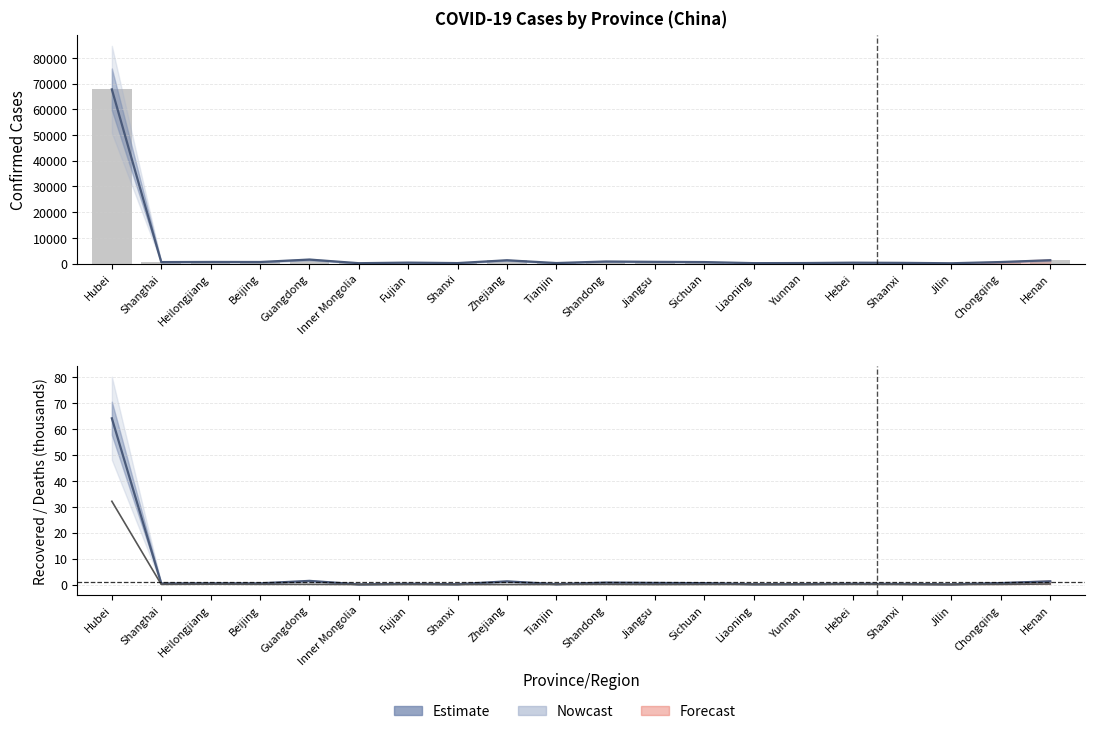

At which category is the sum across all series the highest?

Hubei